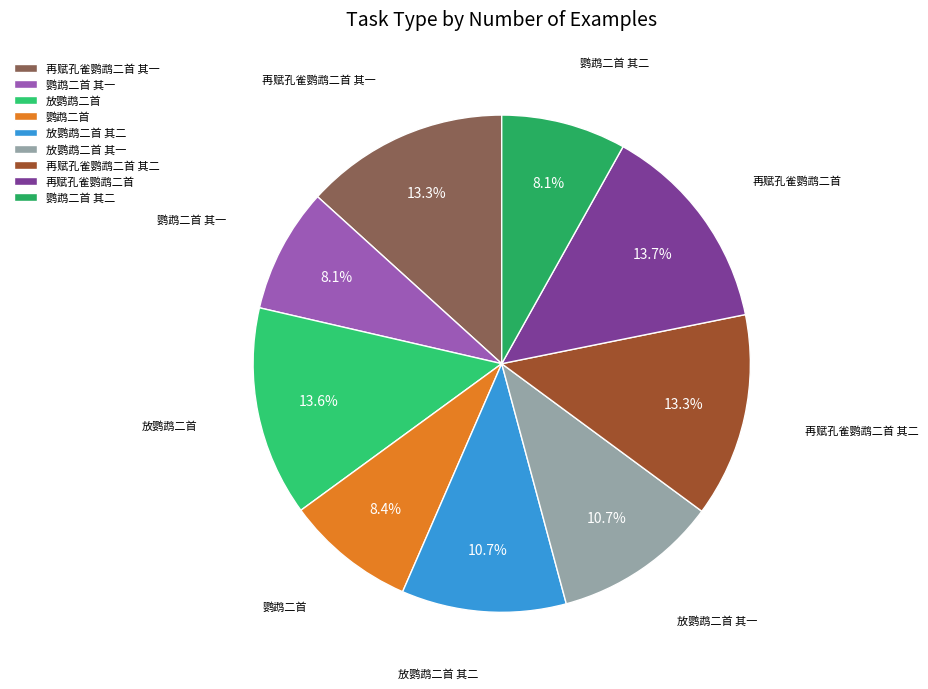

How many segments does this pie chart have?

9